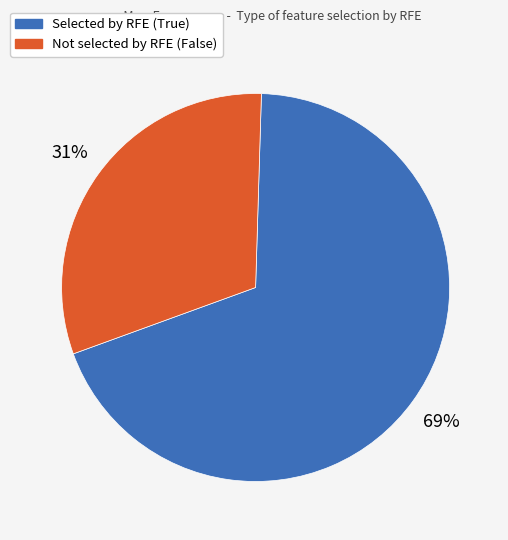

To the nearest percent, what is the difference between the largest and smallest slice percentages?

38%